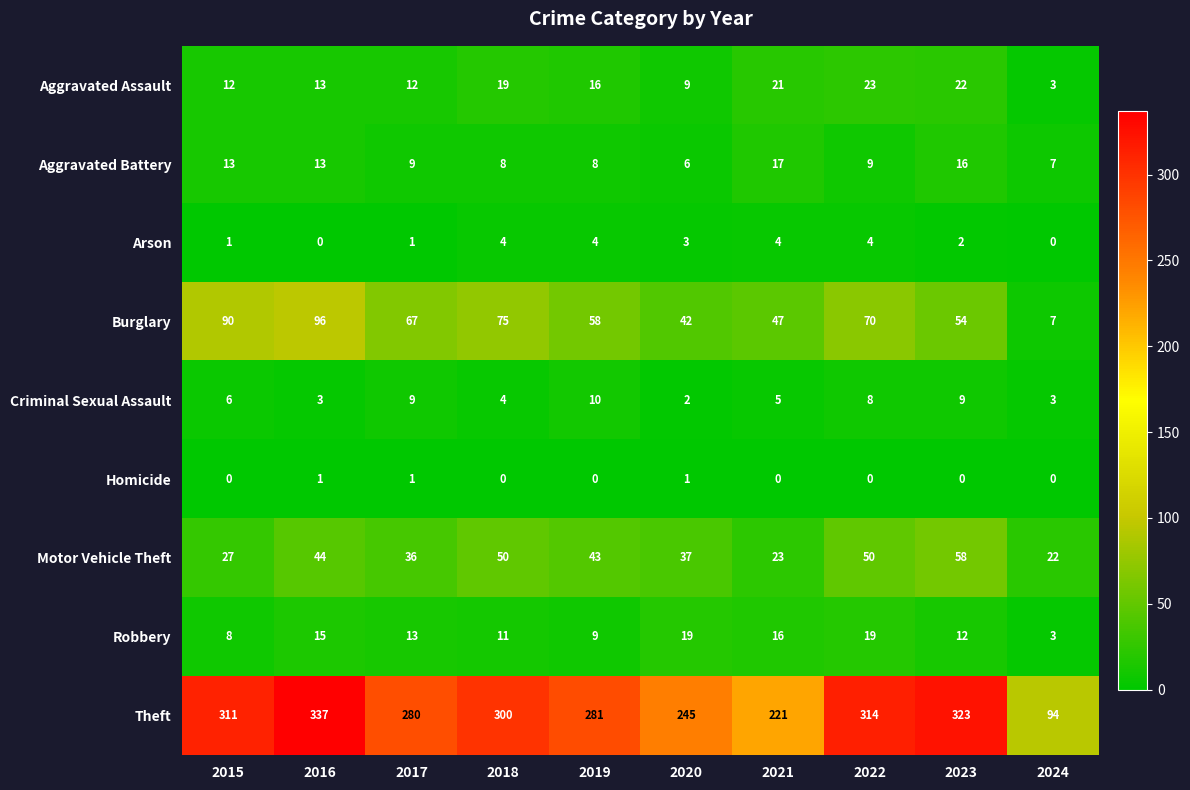

What is the total value across all series at 2019?

429